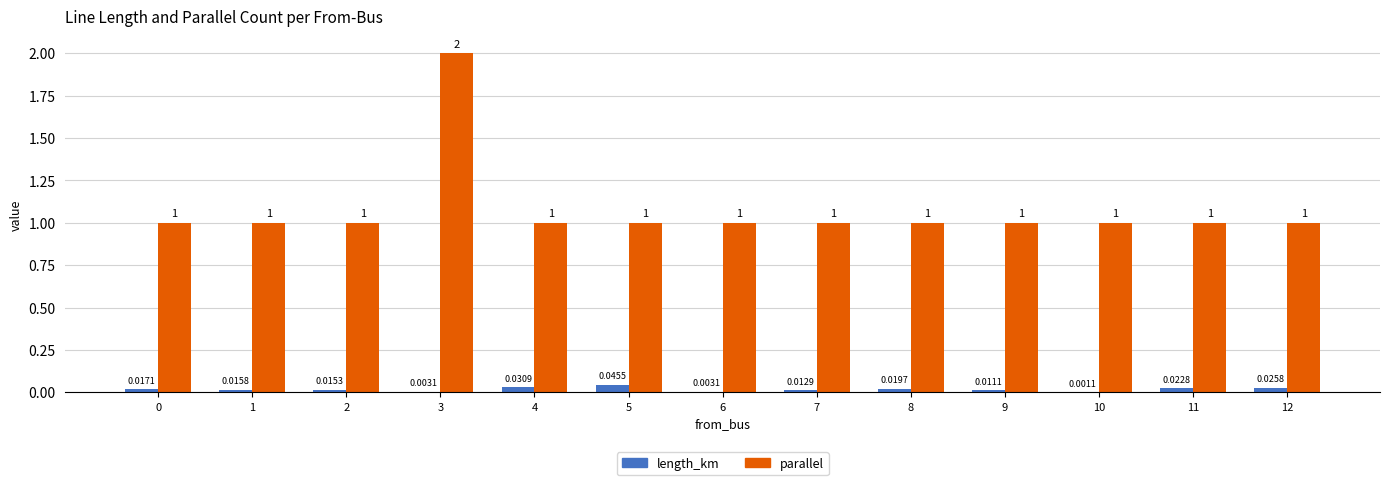

What is the sum of all parallel values?

14.0